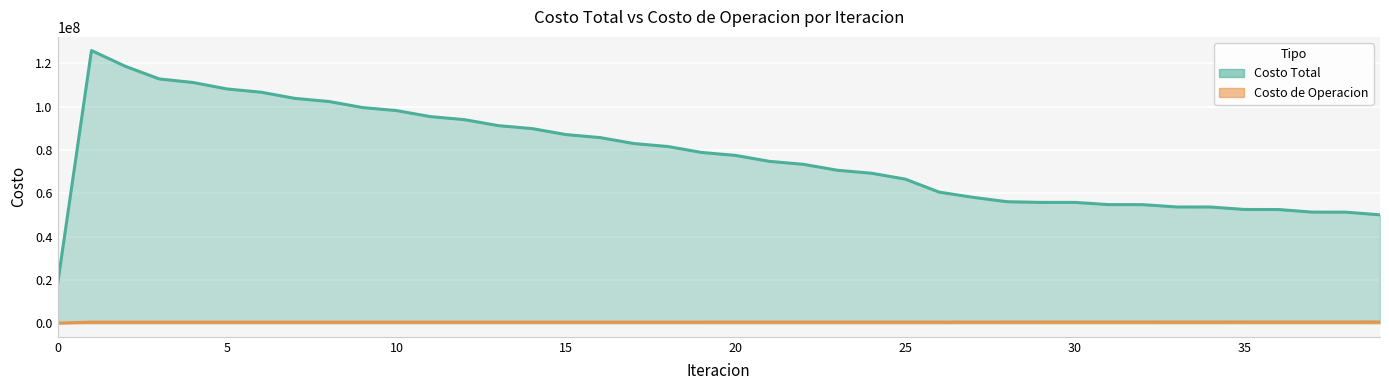

What is the difference between the second highest and second lowest values in the Costo de Operacion series?

81002.4